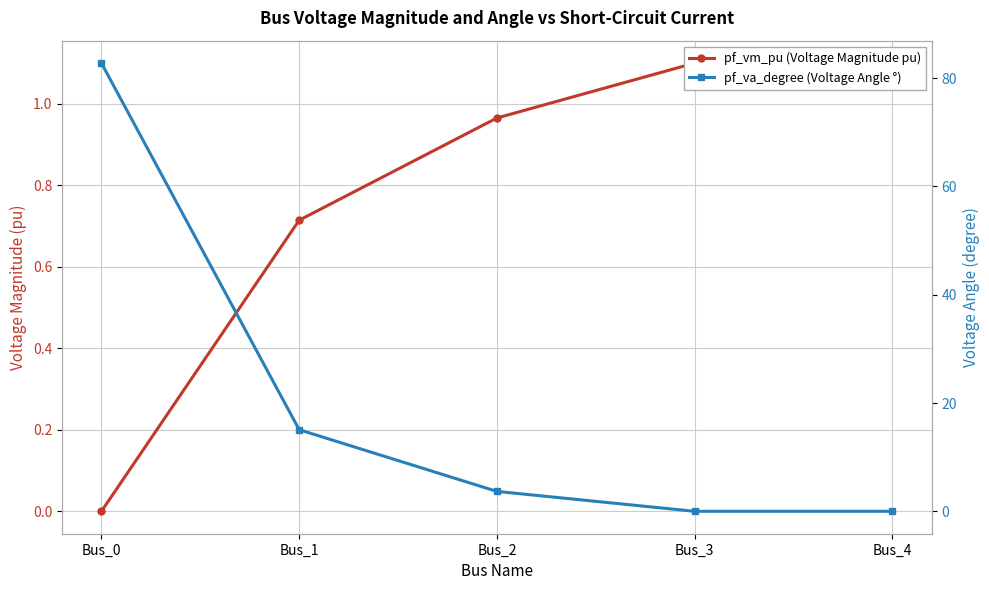

Rank the series by their average value, from lowest to highest.

pf_vm_pu (Voltage Magnitude pu), pf_va_degree (Voltage Angle °)